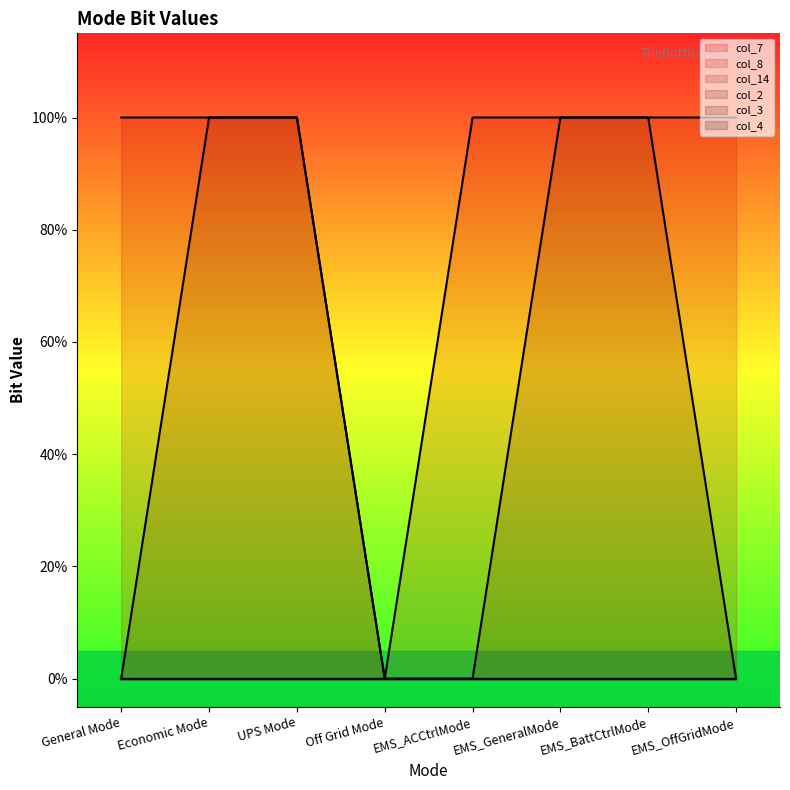

What position from the left is UPS Mode?

3